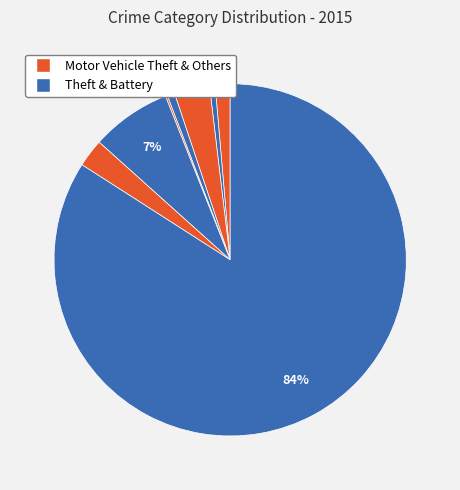

Which slice represents more than half of the pie?

Theft